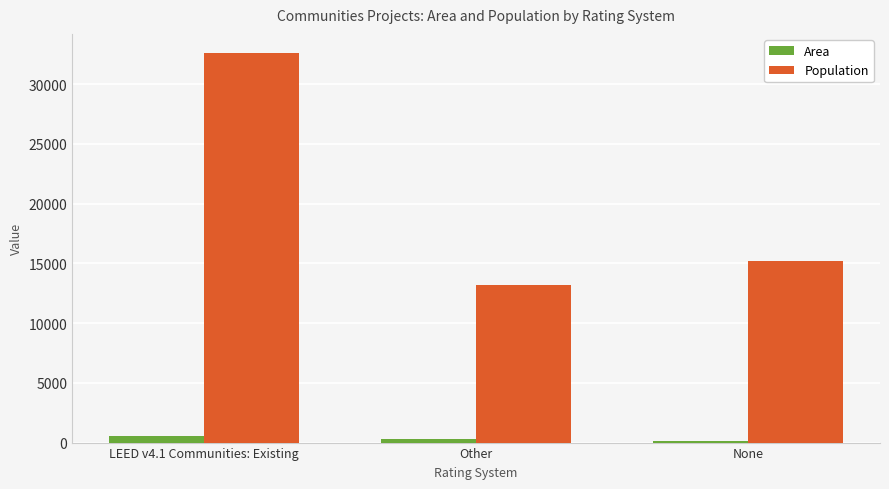

What is the difference between the maximum and second lowest values in the Population series?

17377